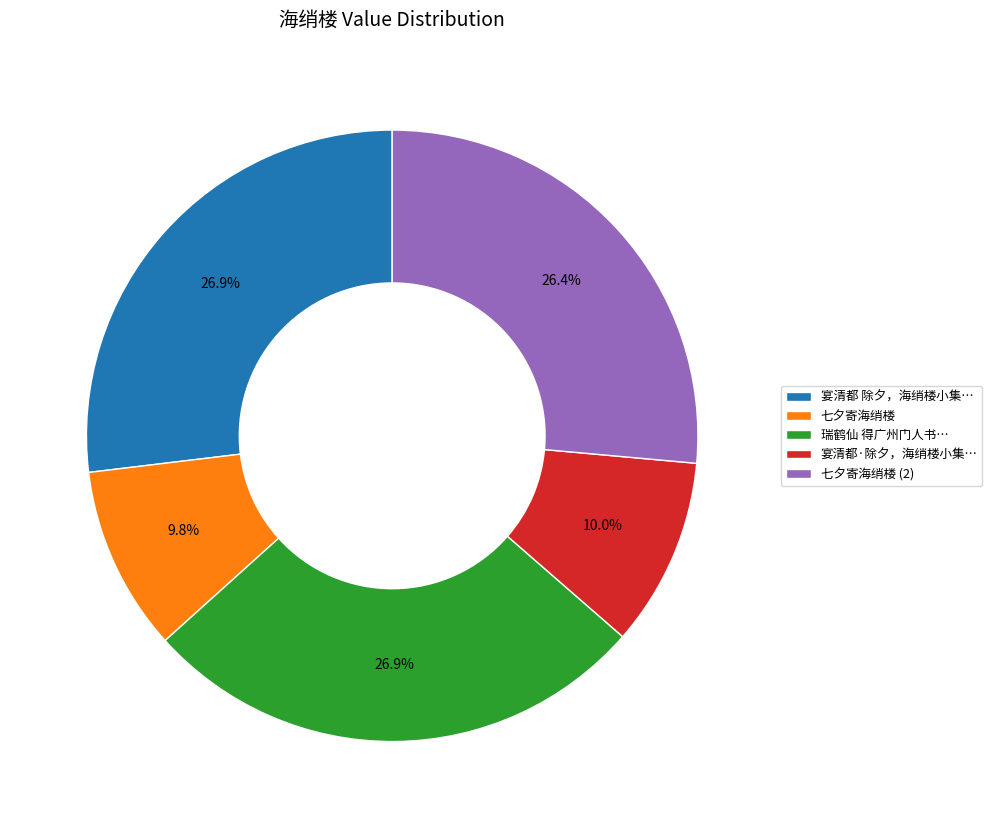

How many slices are in this pie chart?

5